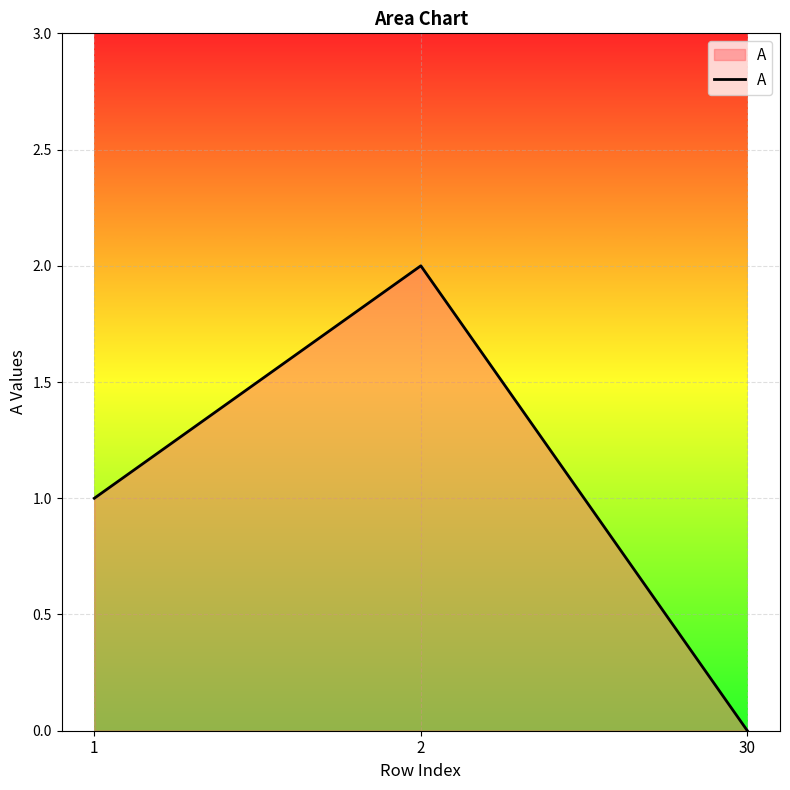

The chart shows a value of 0 at 30. True or false?

True